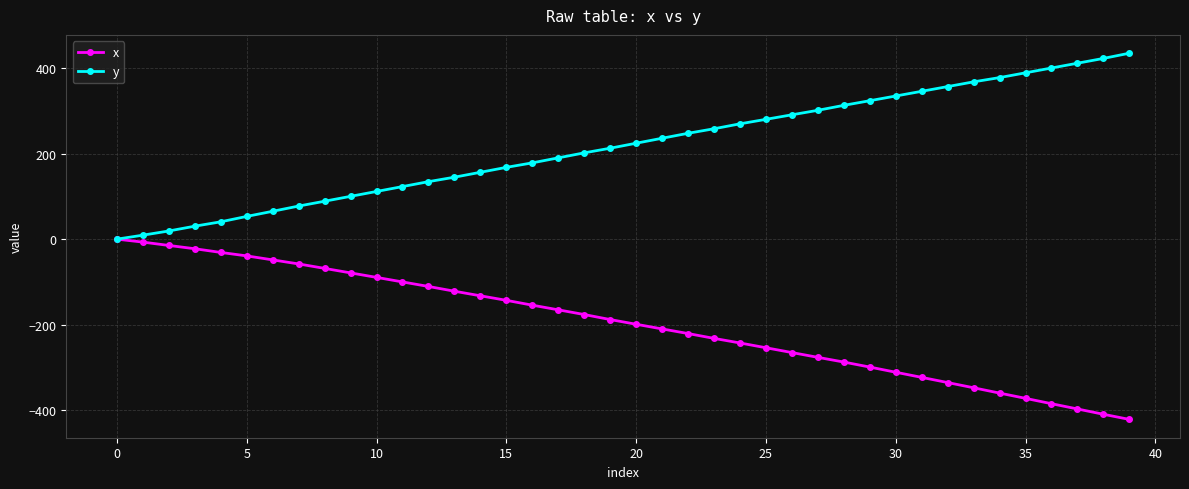

Rank the series by their maximum value, from lowest to highest.

x, y